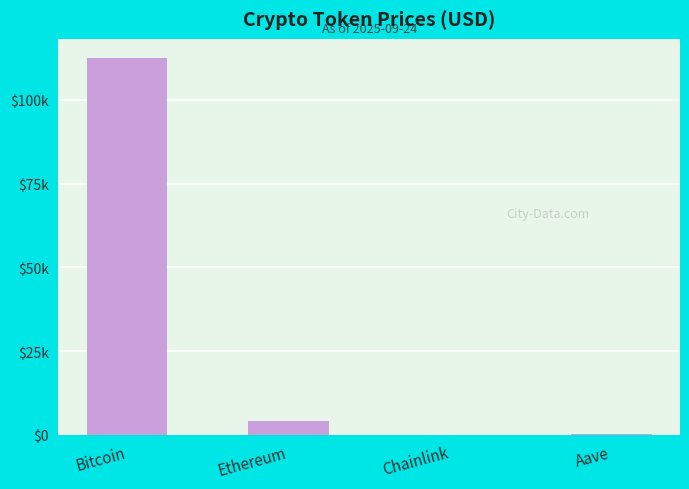

What is the value of the 2nd bar from the left?

4175.5